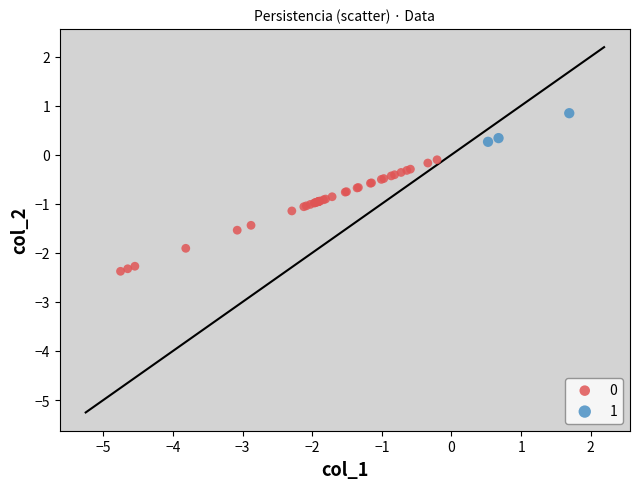

What are all the series names shown in the legend?

0, 1